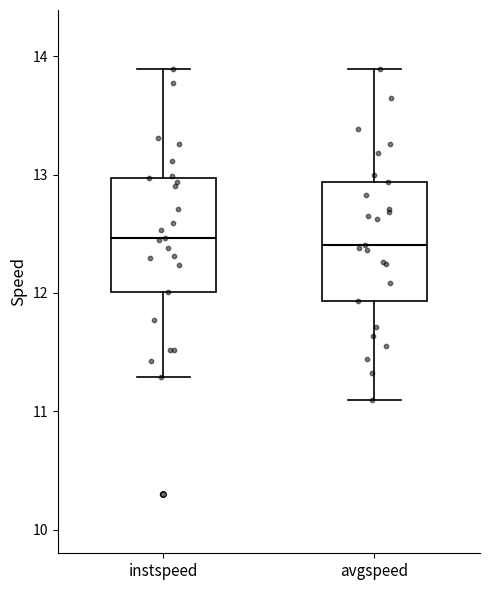

Reading left to right, read every box against the y-axis: the position of its median line, the range the box covers, and the ends of its whiskers. The values are not printed on the chart, so give them approximately, as read against the axis.

instspeed: median 12.5, box 12.0 to 13.0, whiskers 11.3 to 13.9
avgspeed: median 12.4, box 11.9 to 12.9, whiskers 11.1 to 13.9